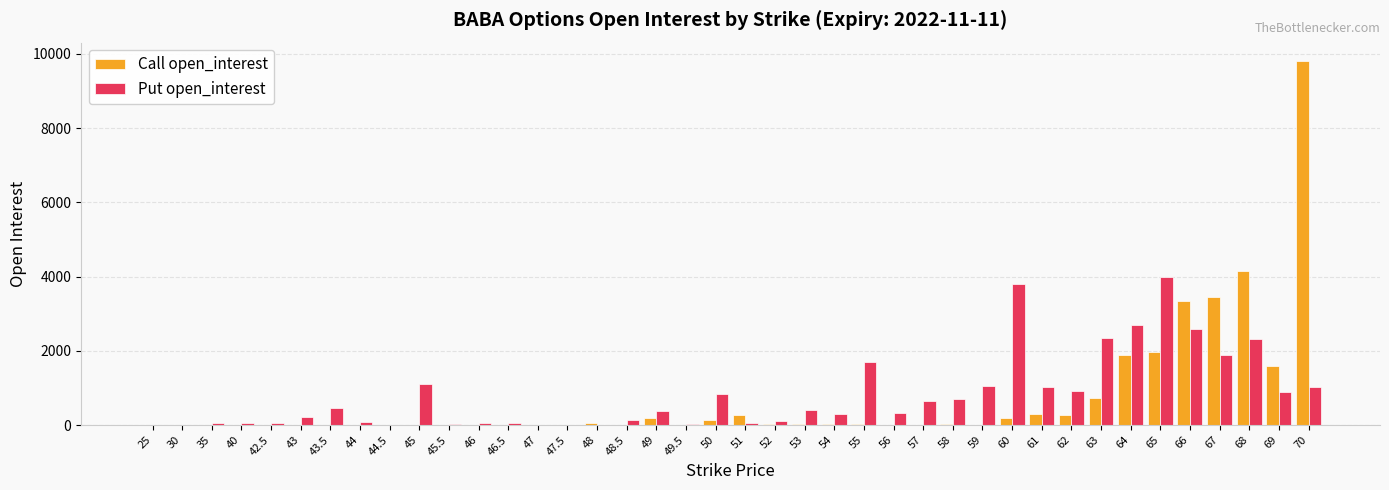

At which label does Call open_interest first exceed 21?

48